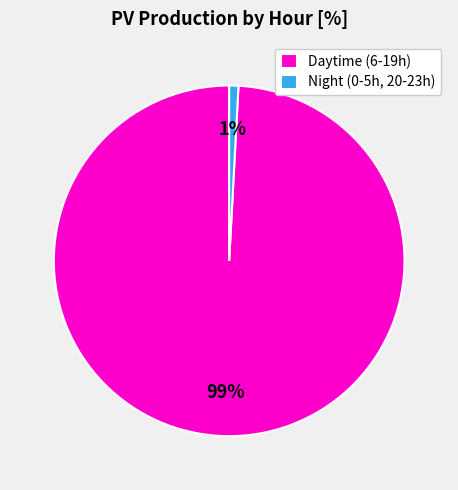

What is the largest slice in the pie chart?

Daytime (6-19h)